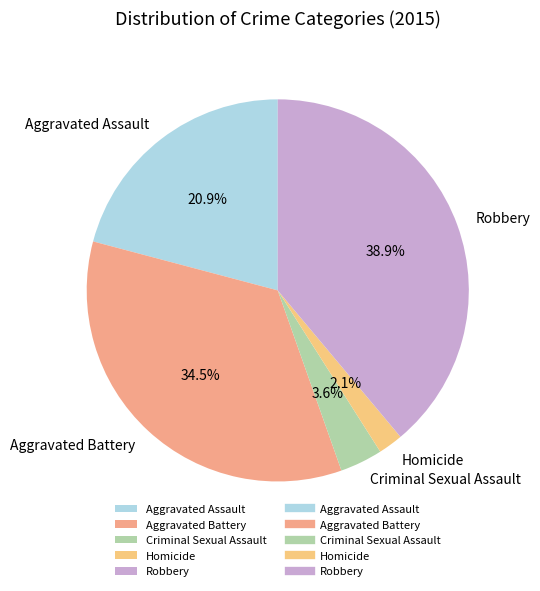

Rank the categories by value from highest to lowest.

Robbery, Aggravated Battery, Aggravated Assault, Criminal Sexual Assault, Homicide